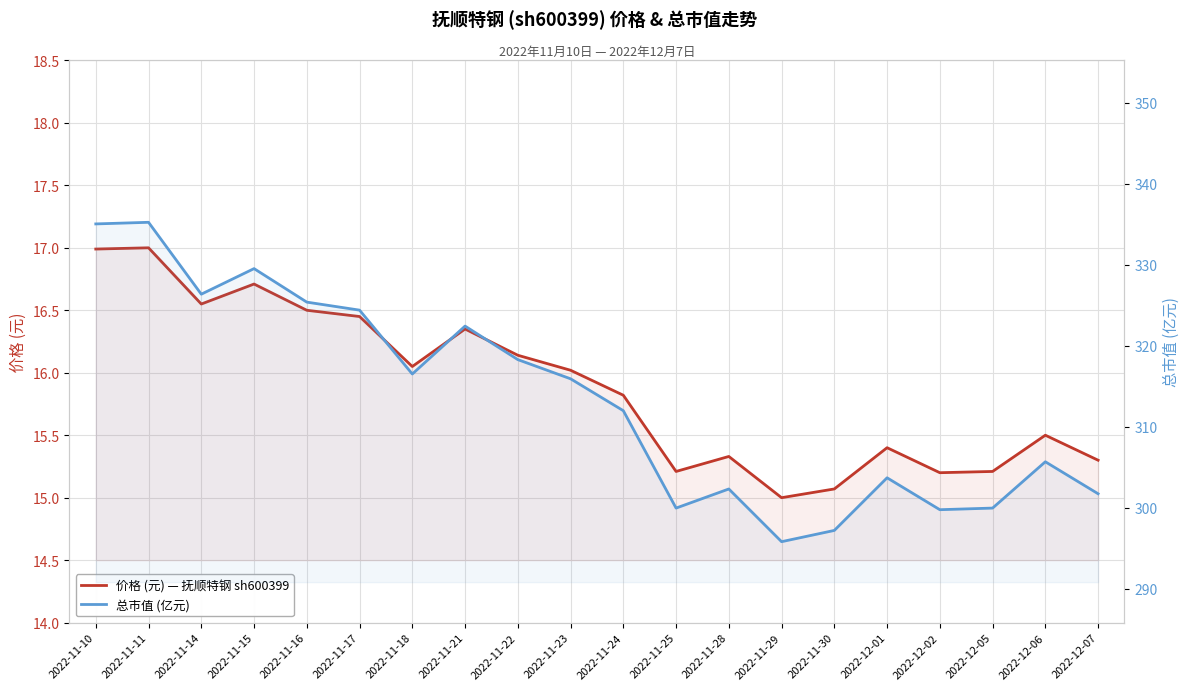

How many data points in 总市值 (亿元) are less than 315?

10